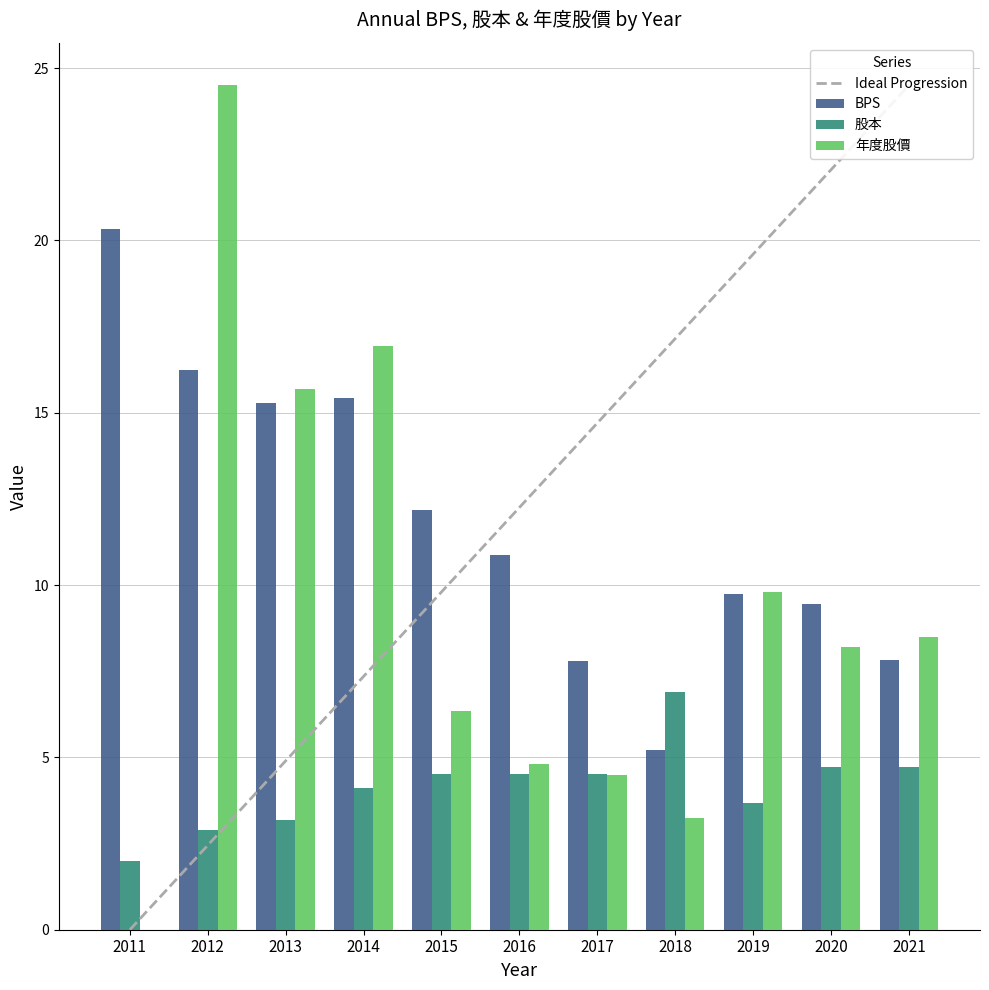

Does the chart contain any negative values?

No